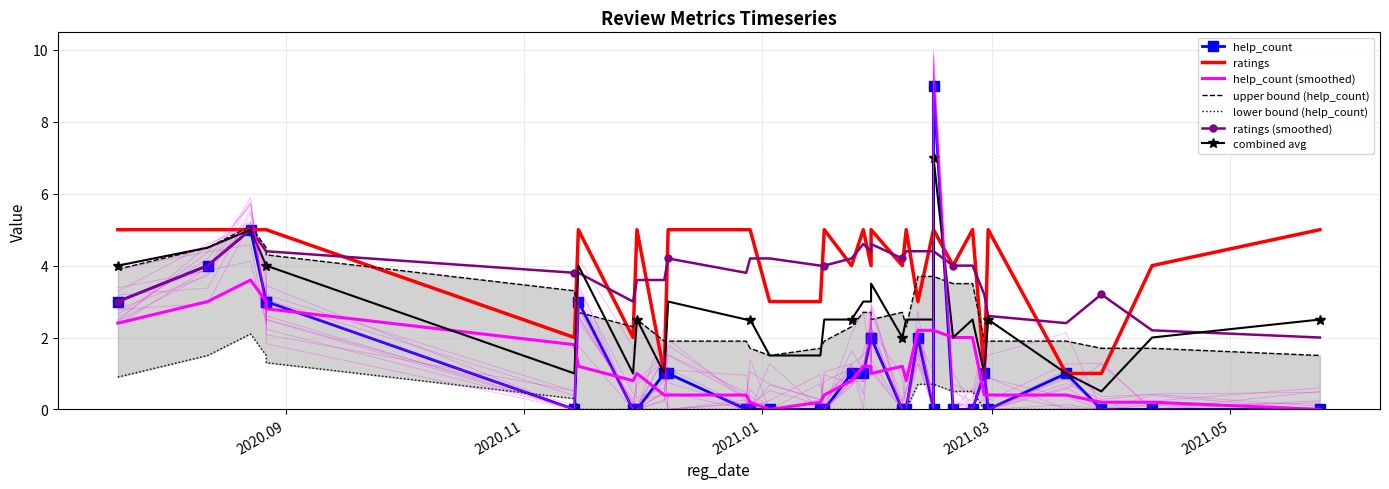

What is the greatest value displayed?

9